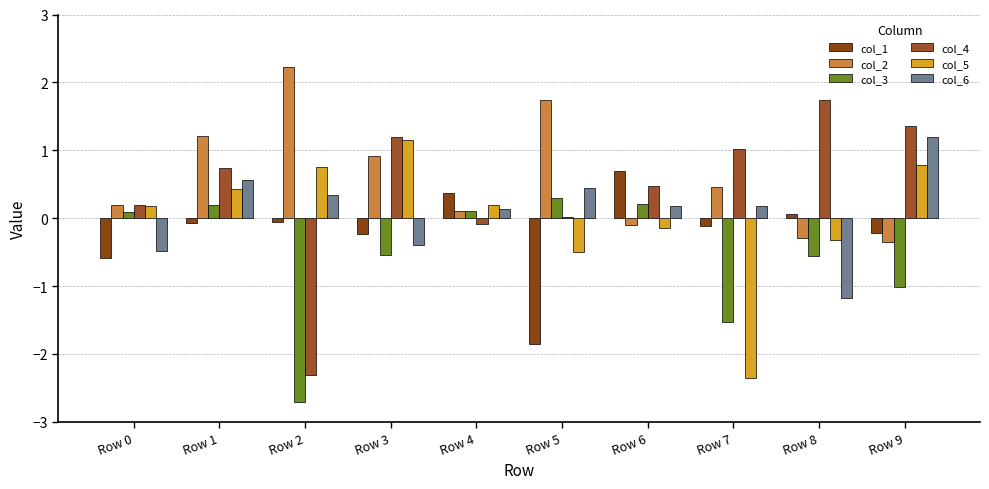

What is the lowest value of the col_2 series?

-0.3